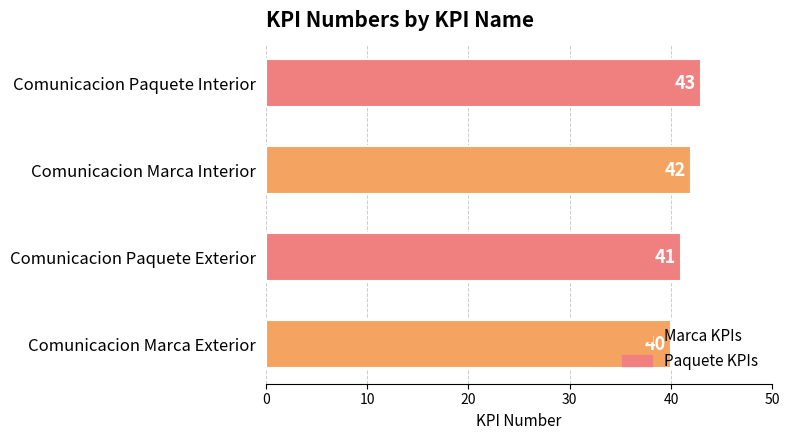

What is the sum of the values at Comunicacion Paquete Exterior and Comunicacion Marca Exterior?

81